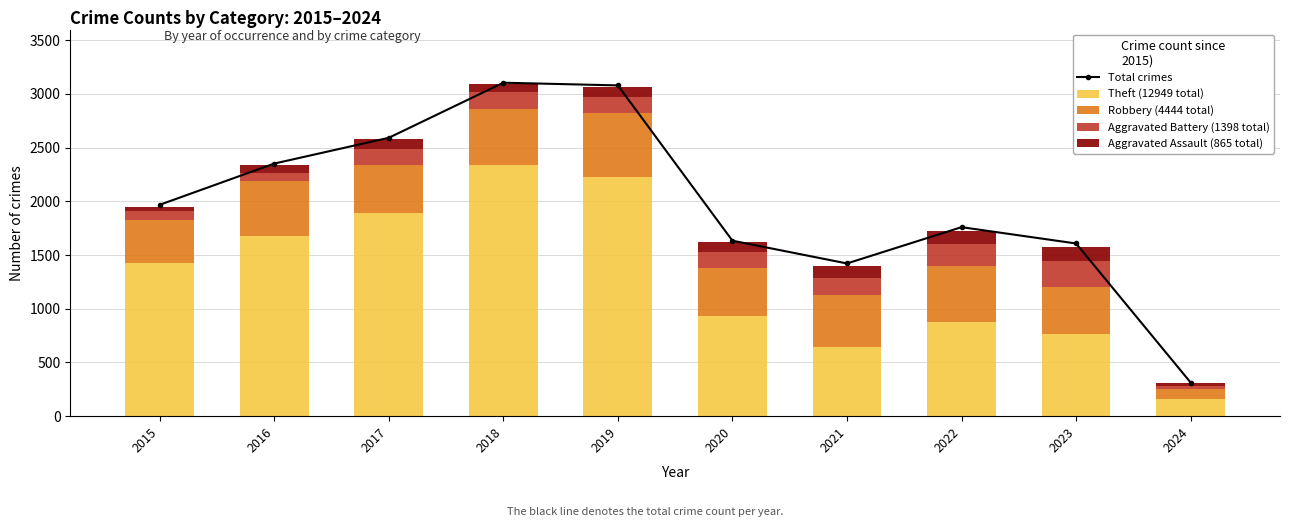

What is the sum of all Total crimes values?

19834